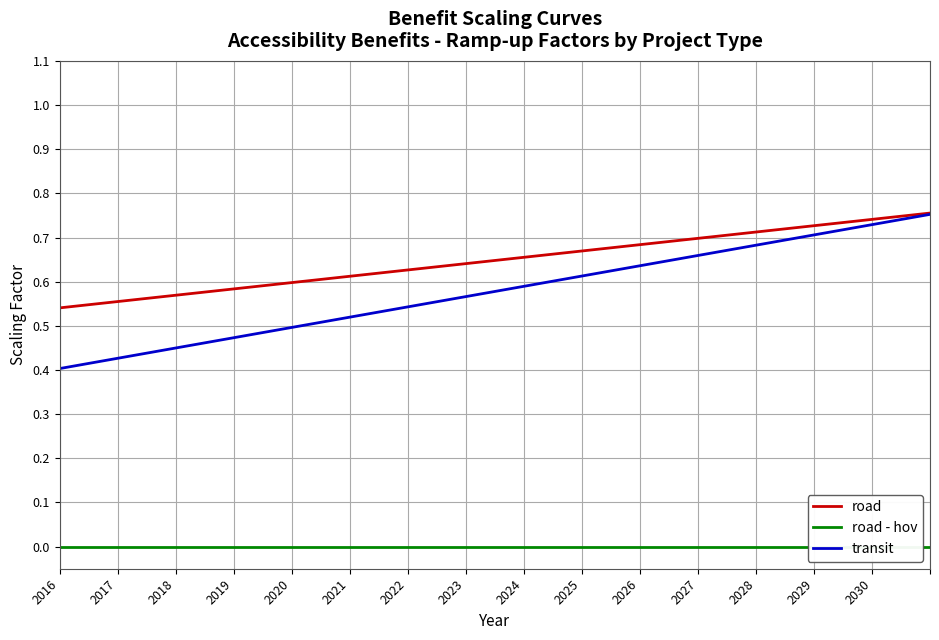

Is it true that road equals 0.7 at 2027?

True